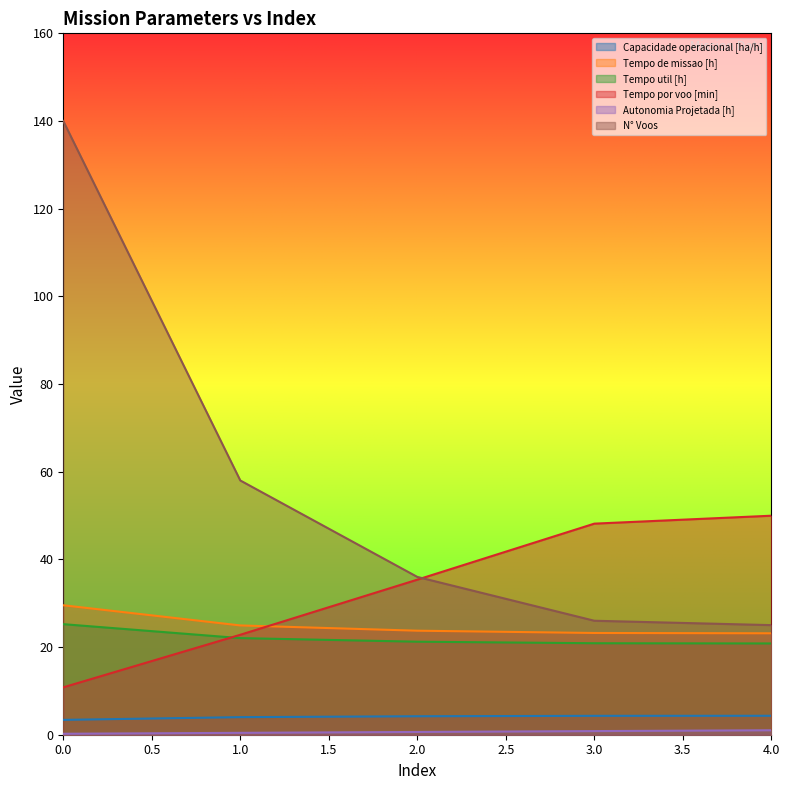

What is the difference between the second highest and second lowest values in the Tempo util [h] series?

1.2